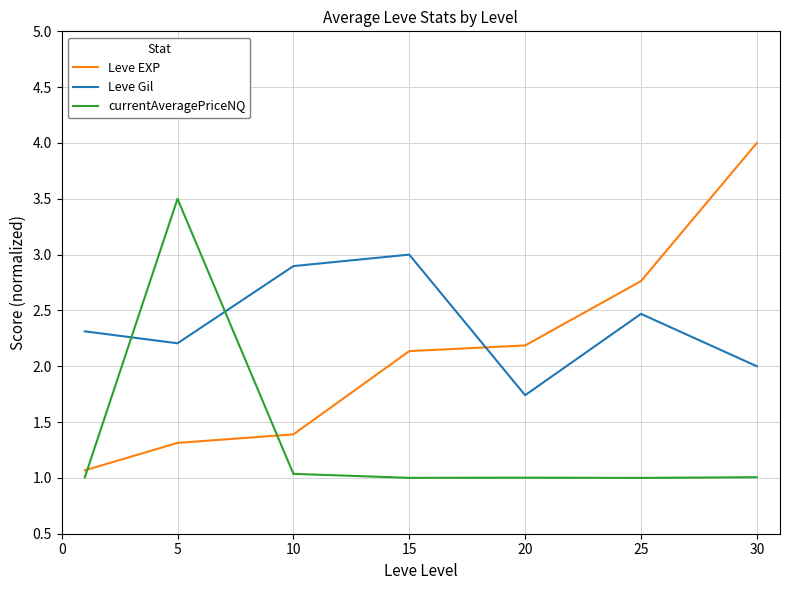

Which series has the largest total across all categories?

Leve Gil